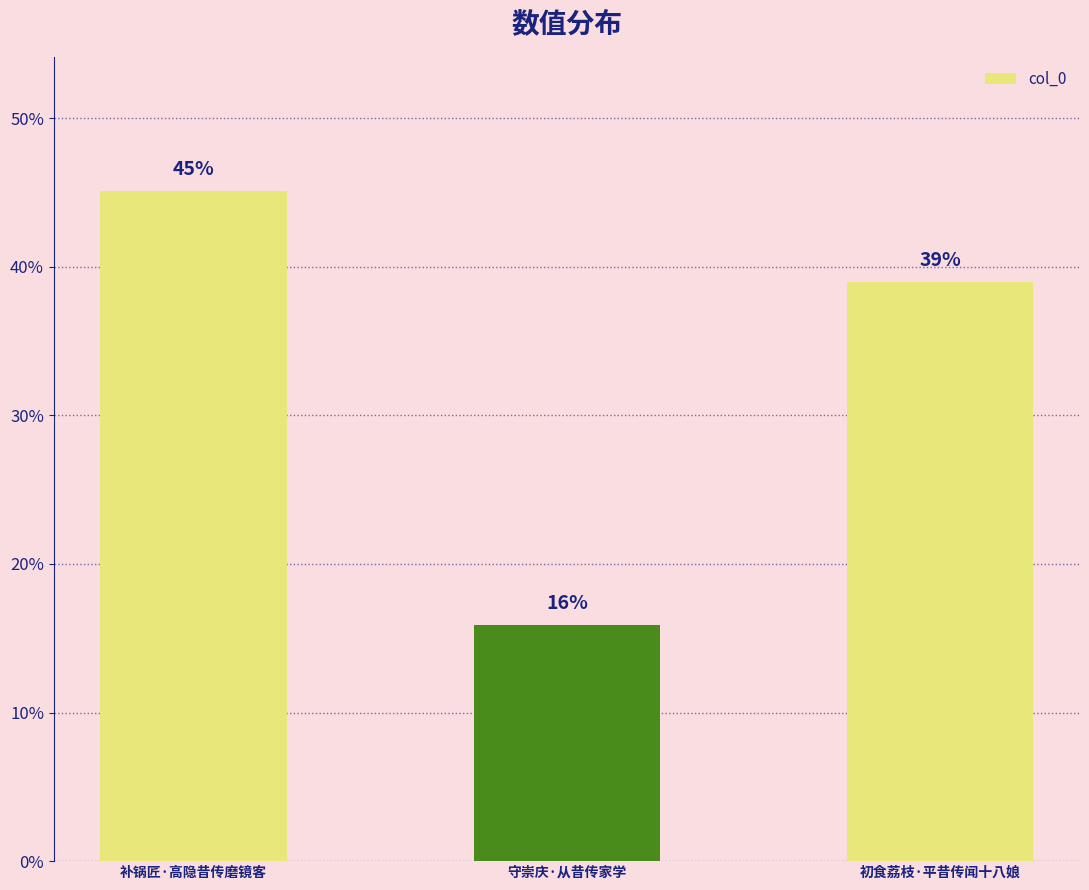

List the labels in order of value, largest first.

补锅匠·高隐昔传磨镜客, 初食荔枝·平昔传闻十八娘, 守崇庆·从昔传家学